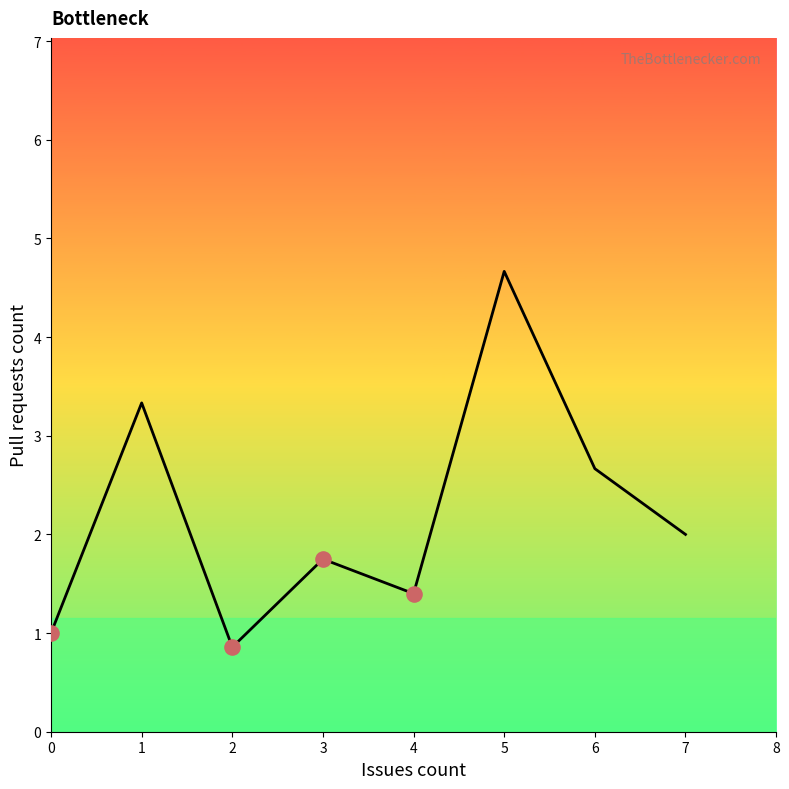

Which has a higher value, 4 or 6?

6